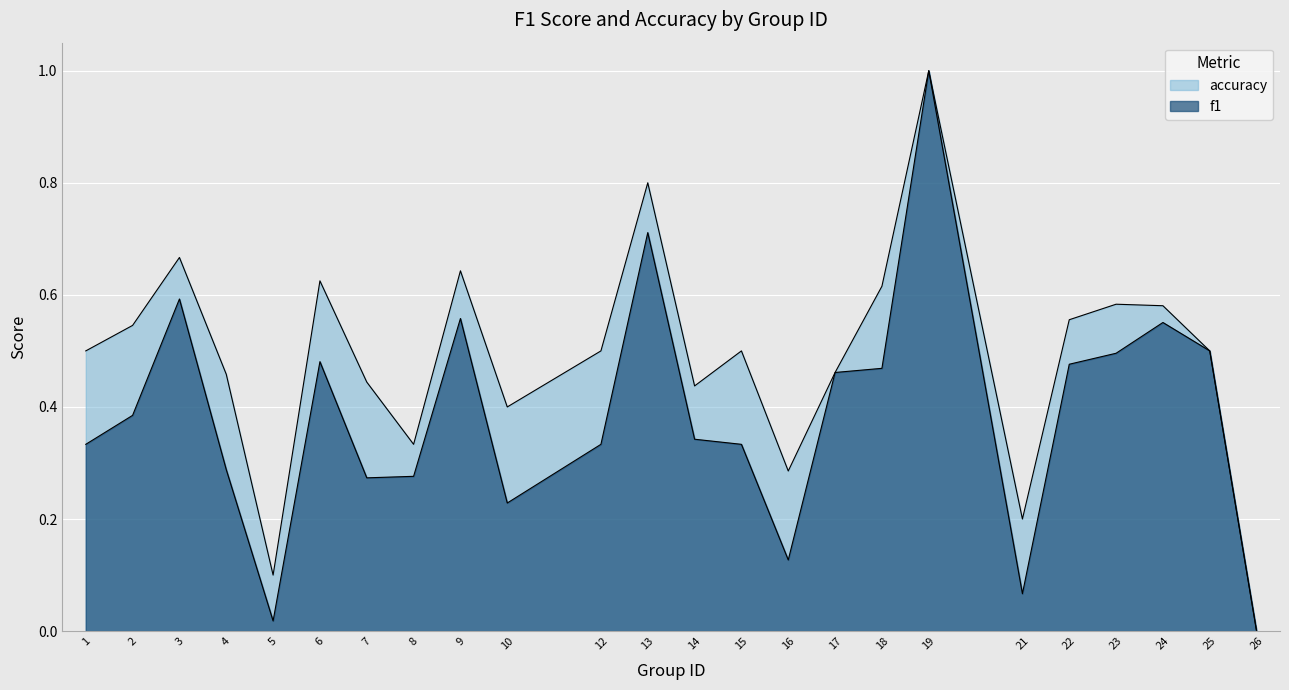

How many interior local valleys does the f1 series have?

5